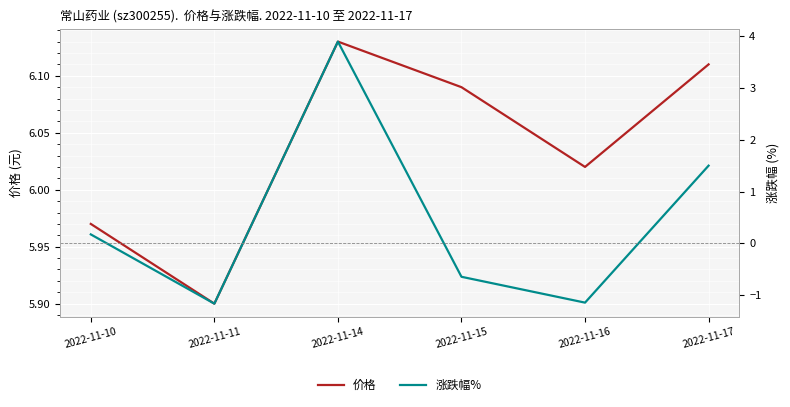

Between 2022-11-17 and 2022-11-11, which is larger?

2022-11-17